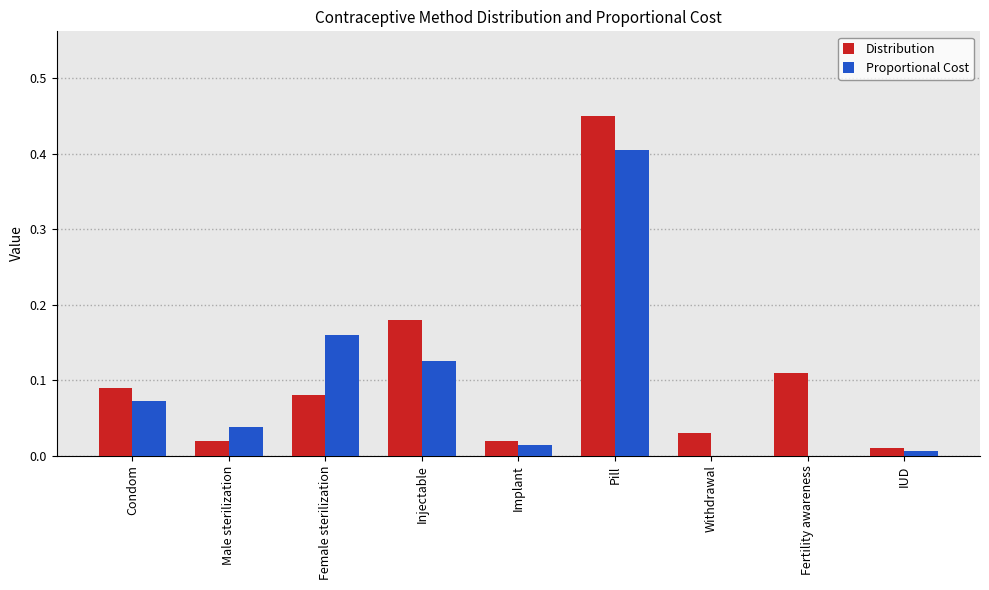

The Proportional Cost series shows 0.0 at Fertility awareness. True or false?

True